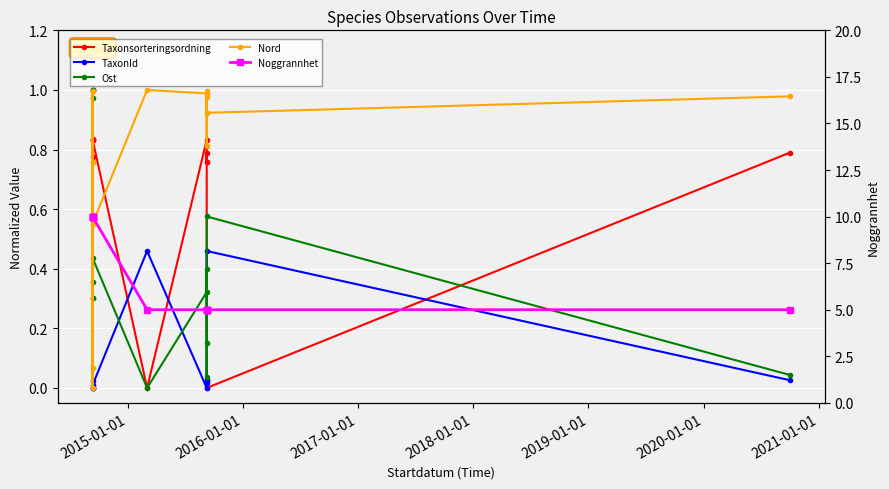

Reading left to right, what are all the values shown in this chart?

Taxonsorteringsordning: 1.0	0.8	0.8	0.8	0.8	0.8	0.0	0.8	0.8	0.8	0.8	0.0	0.8
TaxonId: 1.0	0.0	0.0	0.0	0.0	0.0	0.5	0.0	0.0	0.0	0.0	0.5	0.0
Ost: 0.3	1.0	0.3	0.4	1.0	0.4	0.0	0.3	0.4	0.2	0.0	0.6	0.0
Nord: 0.8	0.1	0.8	1.0	0.0	0.6	1.0	1.0	0.8	1.0	1.0	0.9	1.0
Noggrannhet: 10.0	10.0	10.0	10.0	10.0	10.0	5.0	5.0	5.0	5.0	5.0	5.0	5.0